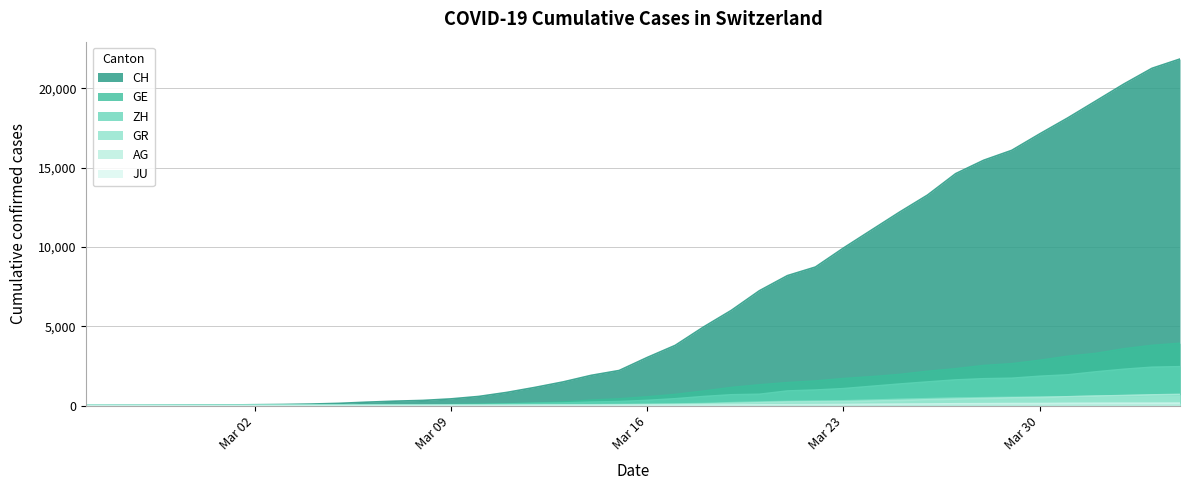

Which series has the largest total across all categories?

CH